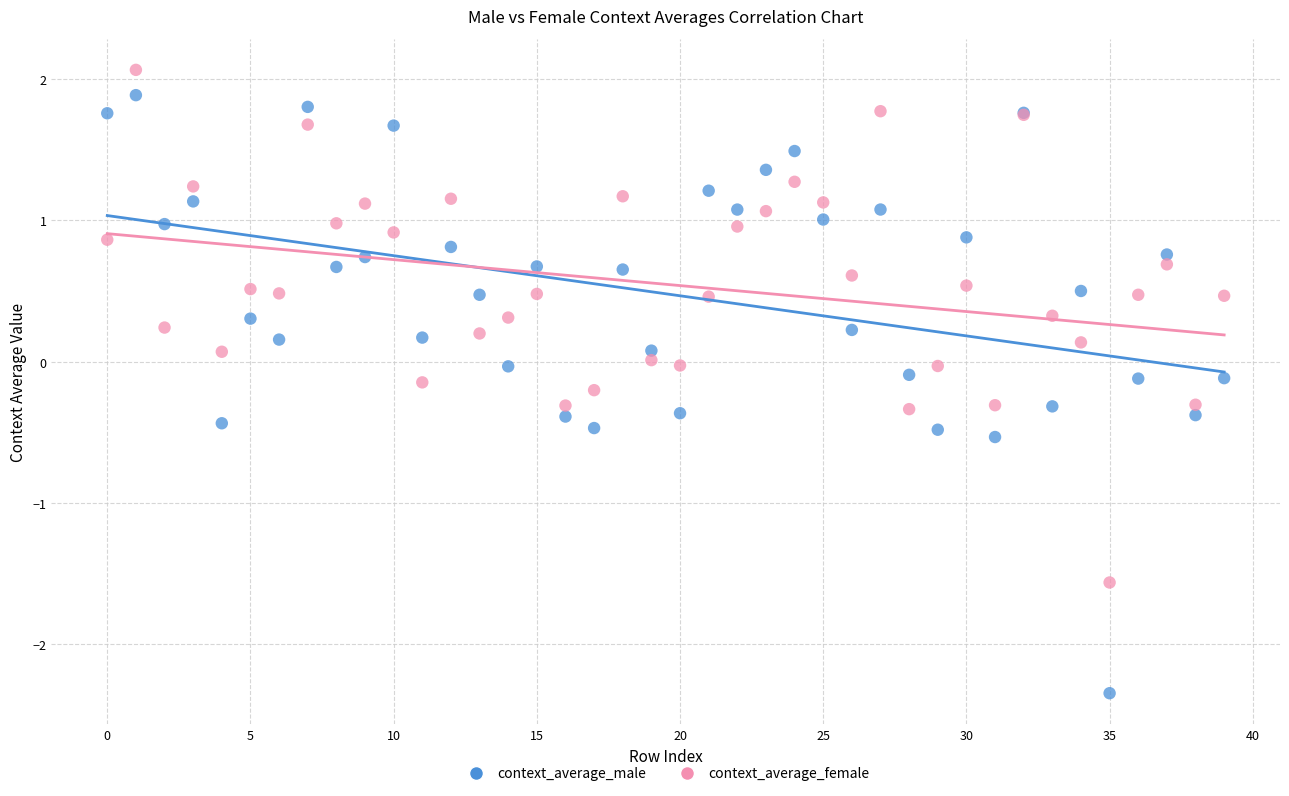

Which series contains the lowest Y value?

context_average_male